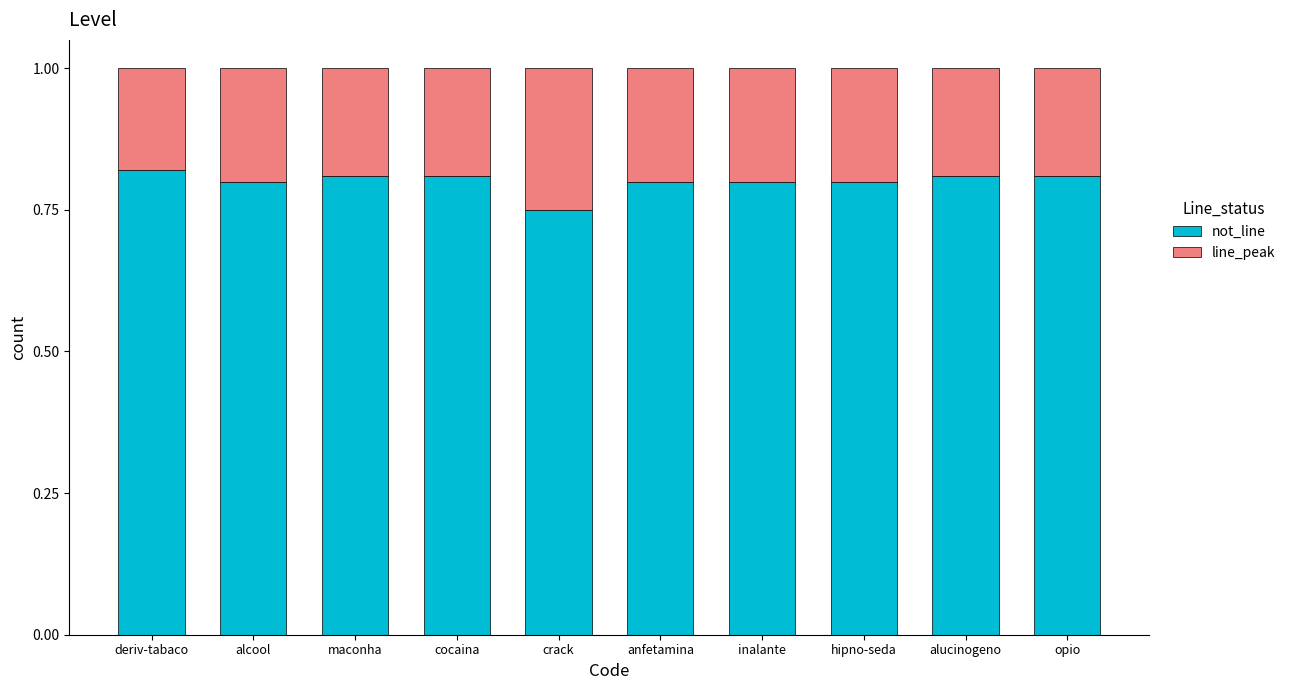

At which label does not_line reach its minimum?

crack